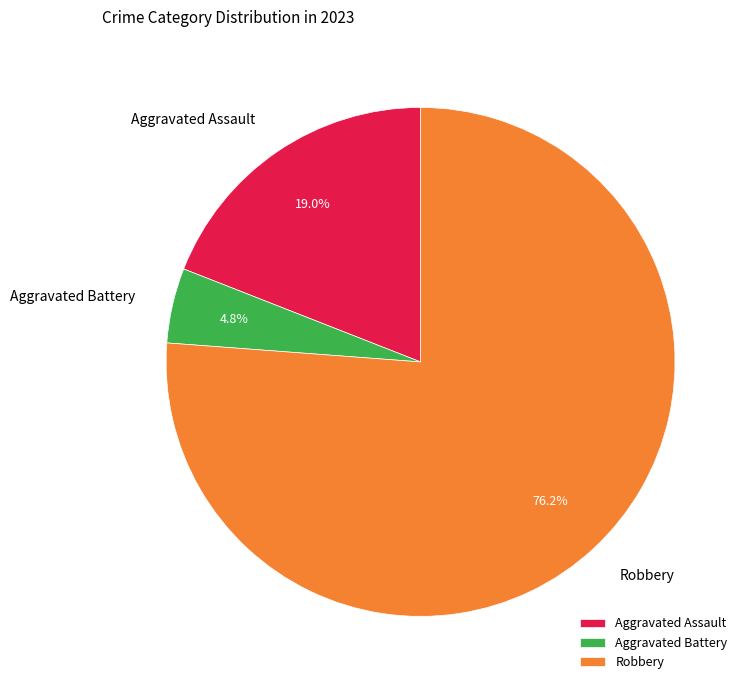

Does any single category account for the majority?

Yes